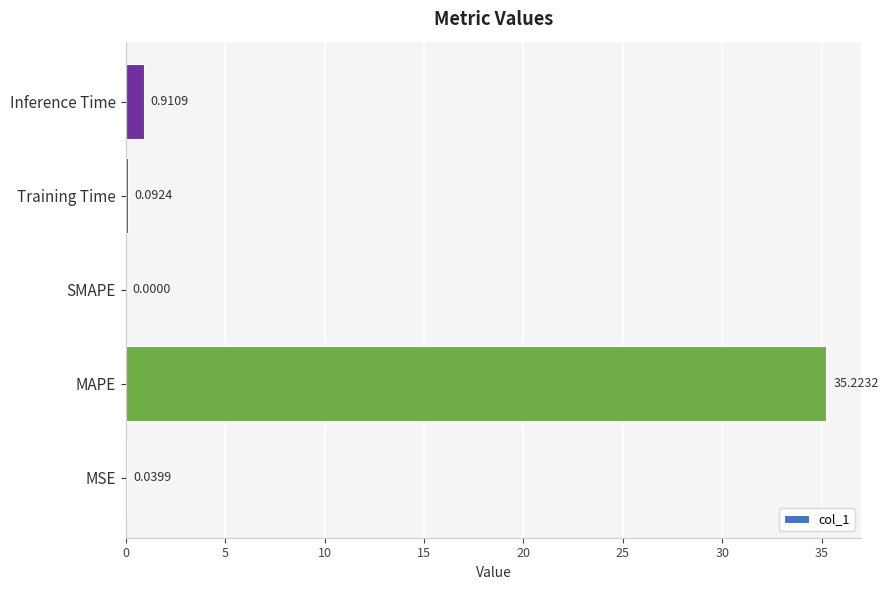

Are the bars horizontal?

Yes